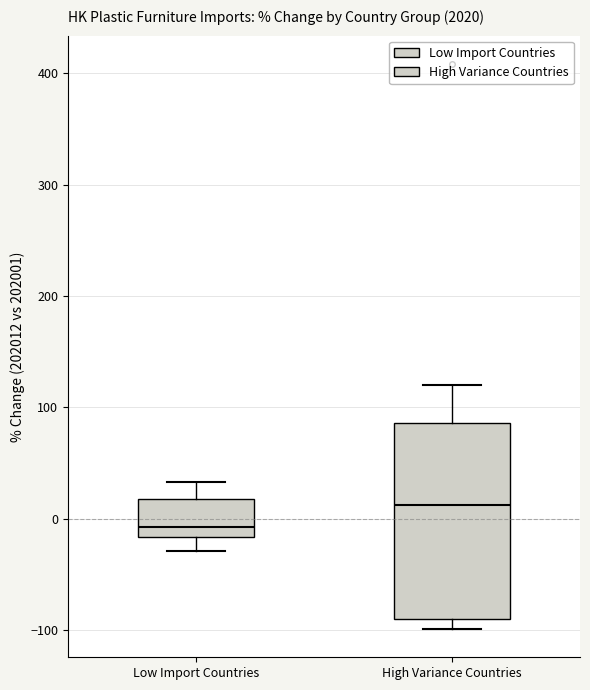

Reading left to right, transcribe this box plot: for each box, give where its median line is, the range the box spans, and where its two whiskers end, as read against the y-axis. The values are not printed on the chart, so give them approximately, as read against the axis.

Low Import Countries: median -10, box -20 to 20, whiskers -30 to 30
High Variance Countries: median 10, box -90 to 90, whiskers -100 to 120